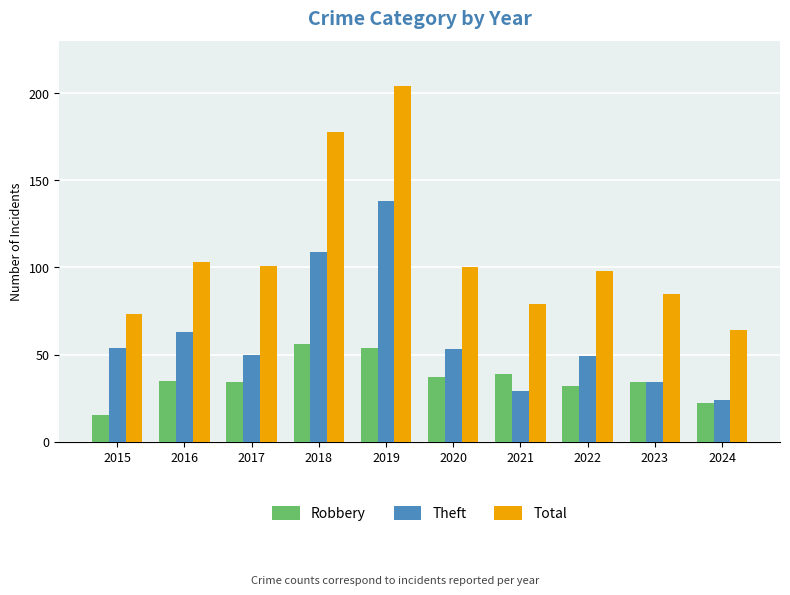

What is the minimum value shown in the chart?

15